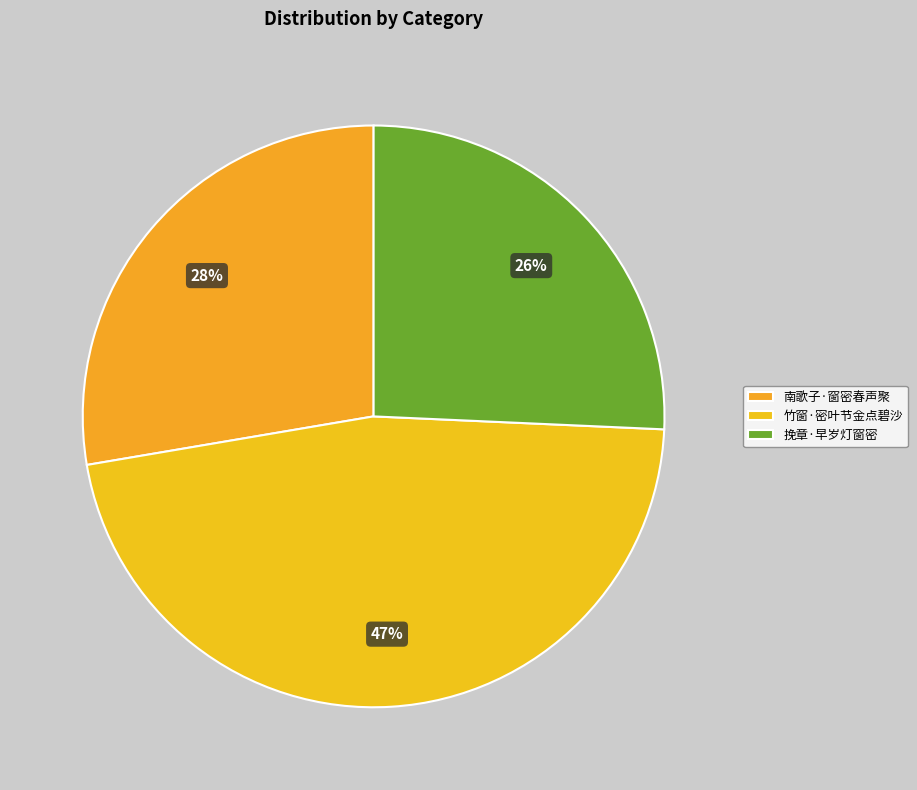

Do 南歌子·窗密春声聚 and 挽章·早岁灯窗密 together represent more than half of the pie?

Yes